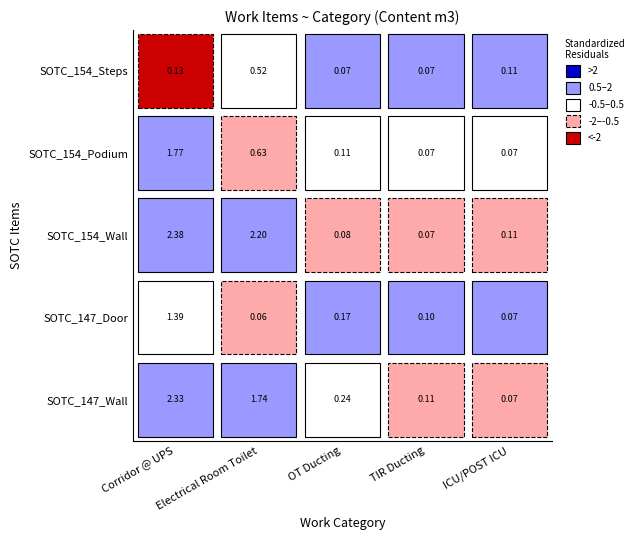

What is the difference between the maximum and second lowest values in the OT Ducting series?

0.2